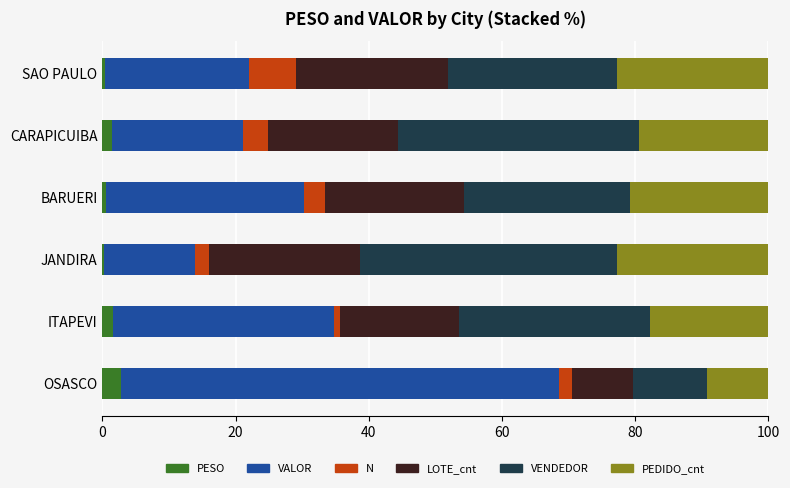

What is the sum of all PESO values?

6.9